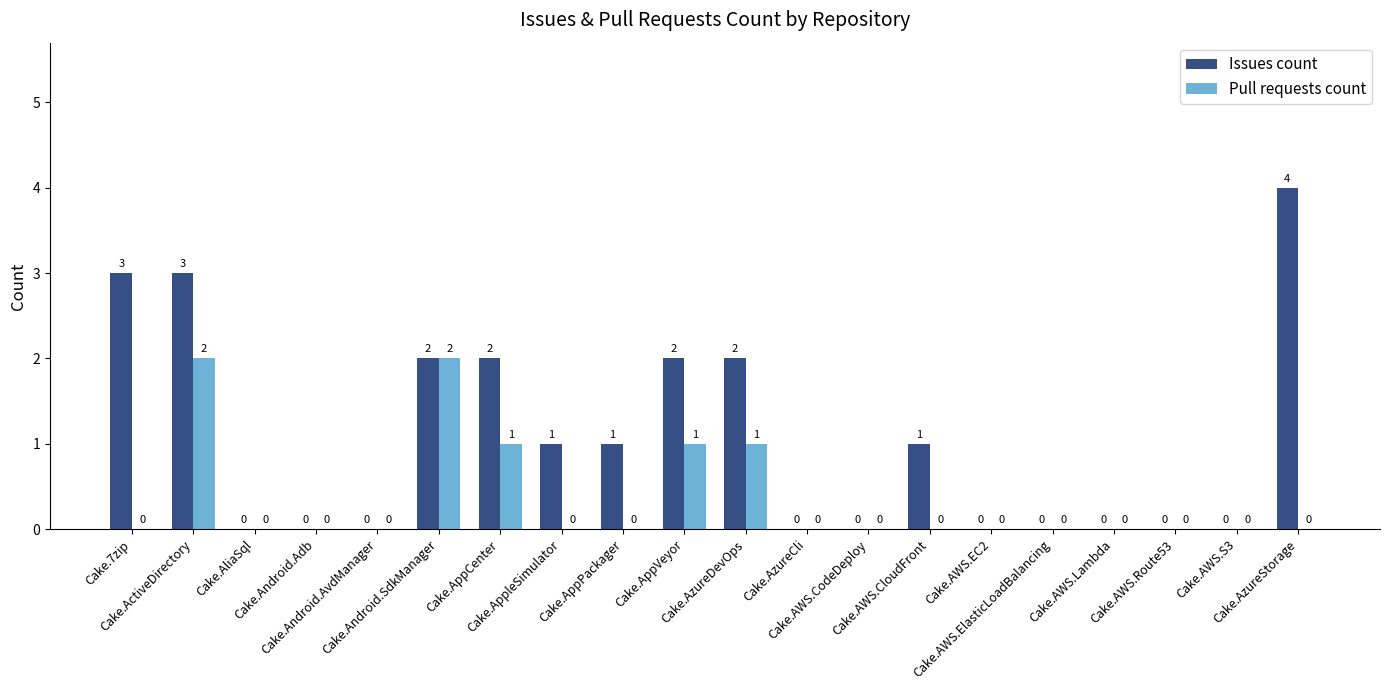

Reading right to left, extract all data points from this chart.

Issues count: 4	0	0	0	0	0	1	0	0	2	2	1	1	2	2	0	0	0	3	3
Pull requests count: 0	0	0	0	0	0	0	0	0	1	1	0	0	1	2	0	0	0	2	0